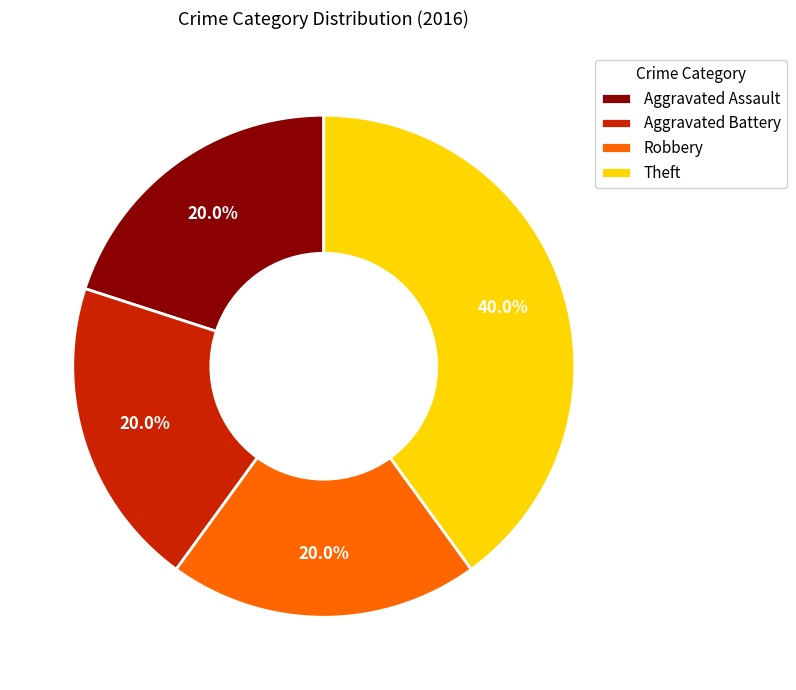

Combined, do Theft and Aggravated Battery account for over 50%?

Yes